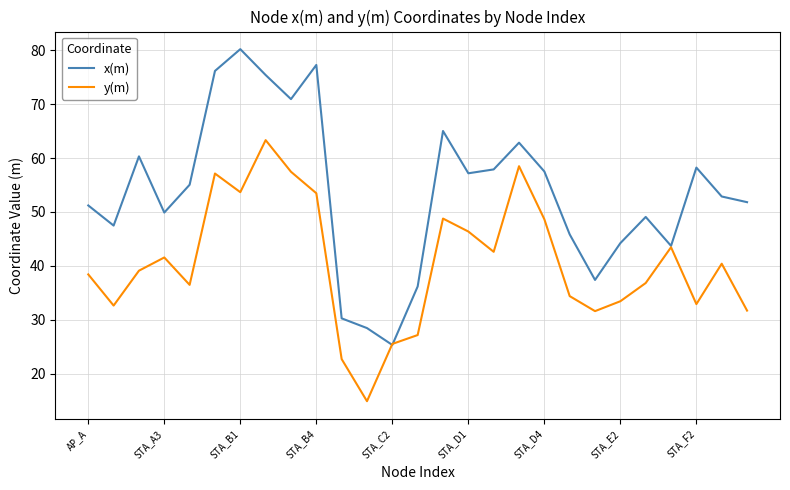

What is the average value of the y(m) series?

40.5